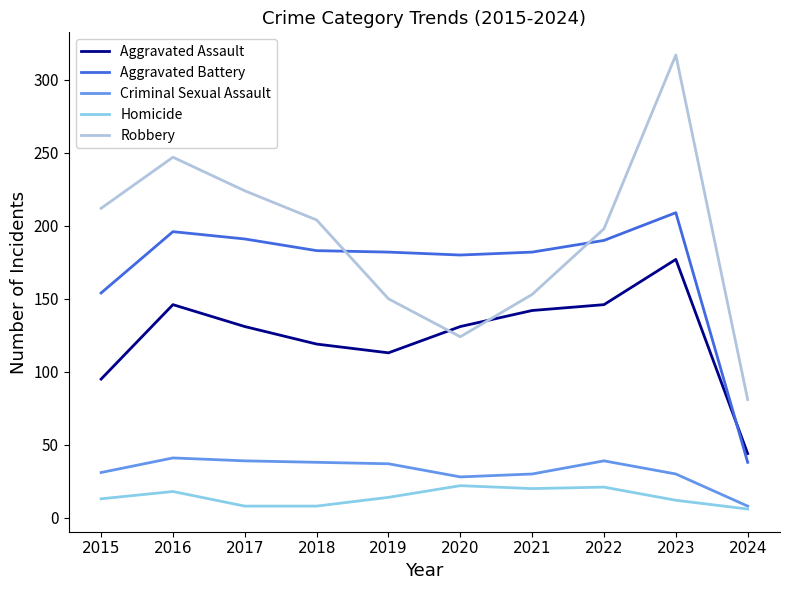

At which label does Criminal Sexual Assault reach its minimum?

2024